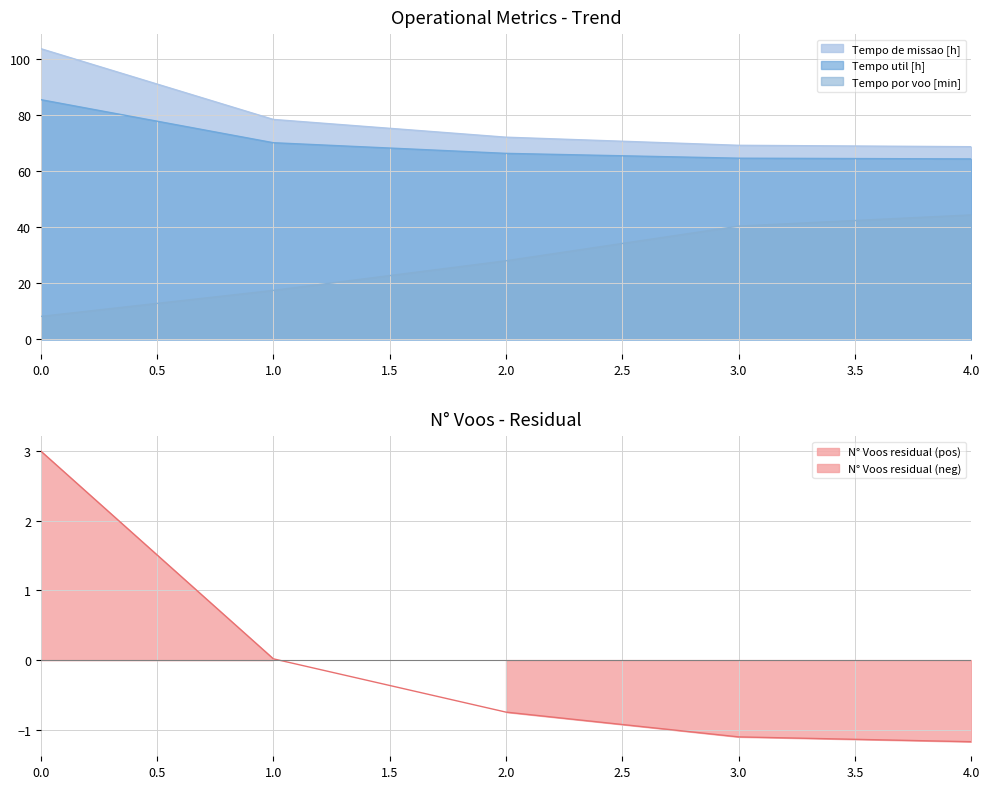

Reading right to left, extract all data points from this chart.

Capacidade operacional [ha/h]: -1.2	-1.1	-0.7	0.0	3.0
Tempo de missao [h]: 68.6	69.1	72.0	78.3	103.5
Tempo util [h]: 64.3	64.5	66.2	70.0	85.4
Tempo por voo [min]: 44.3	40.3	28.0	17.4	8.2